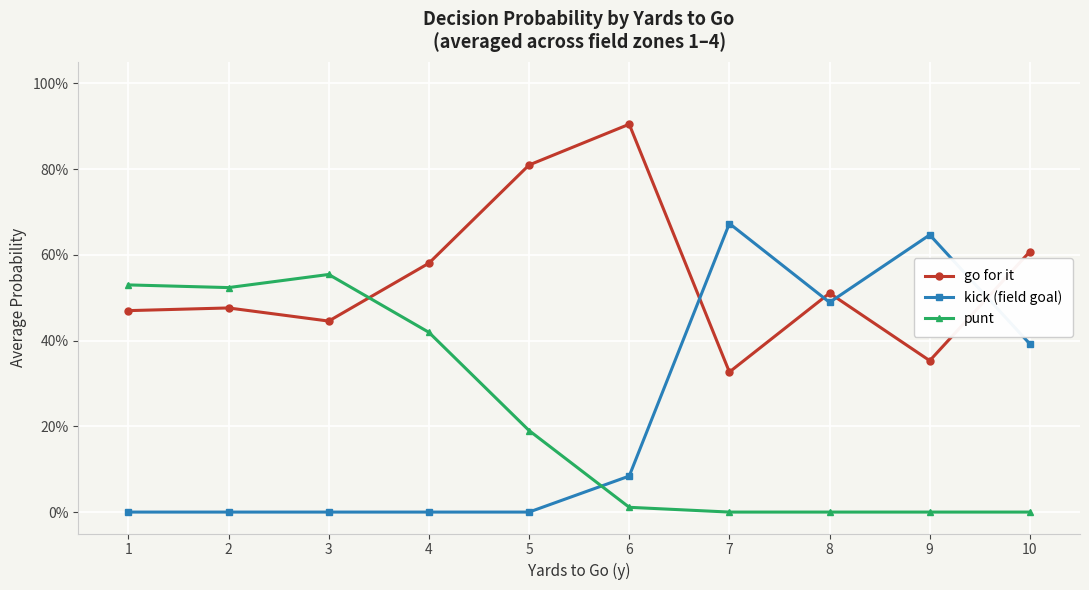

What is the difference between the maximum and minimum values in the go for it series?

0.6